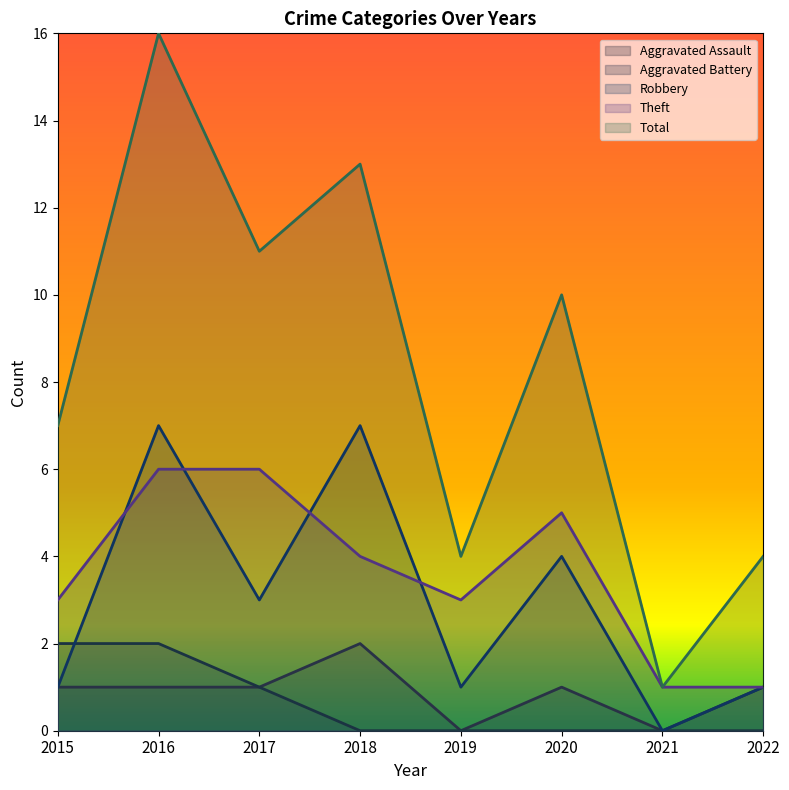

At which category is the sum across all series the highest?

2016